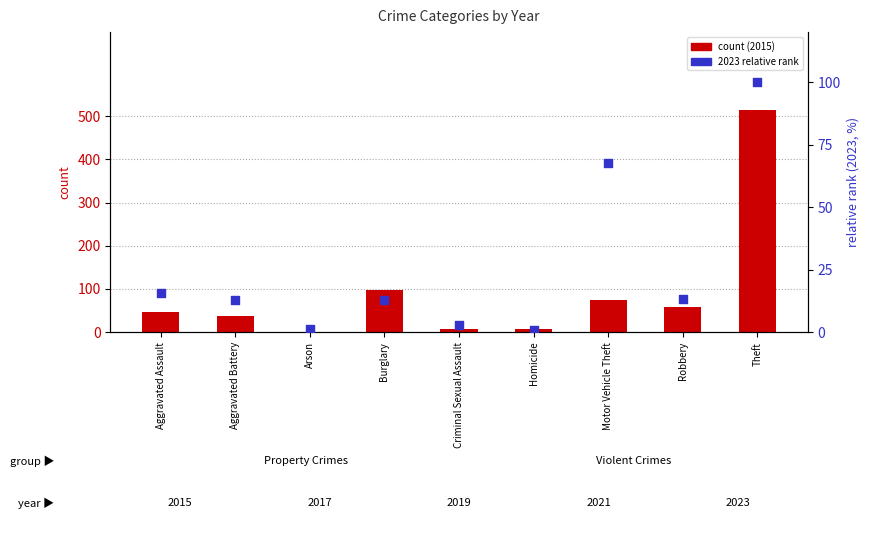

What is the total value across all series at Homicide?

6.6